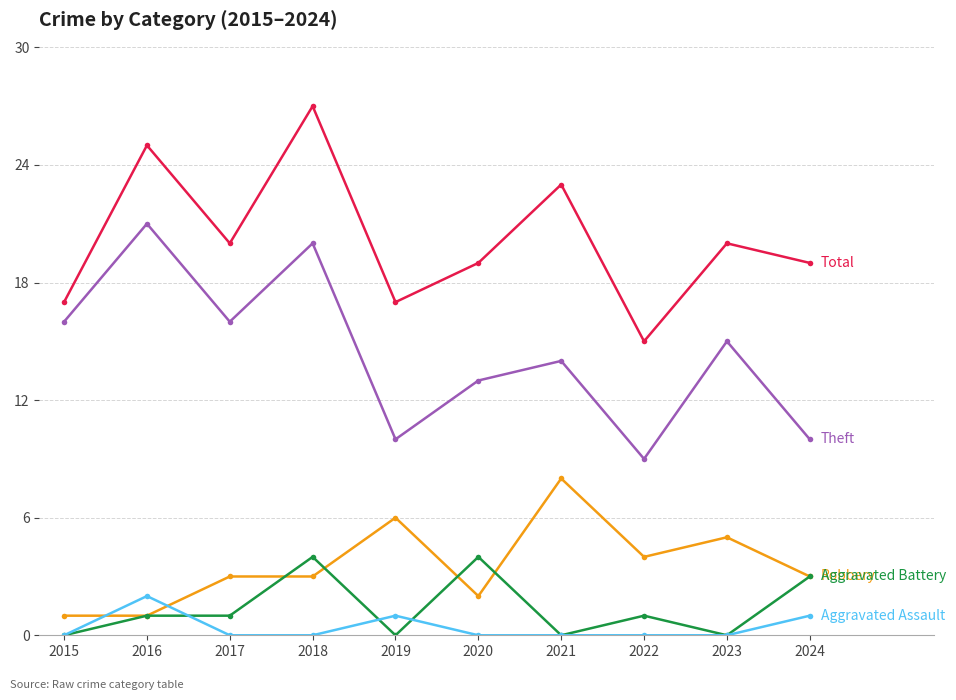

What is the total value across all series at 2021?

45